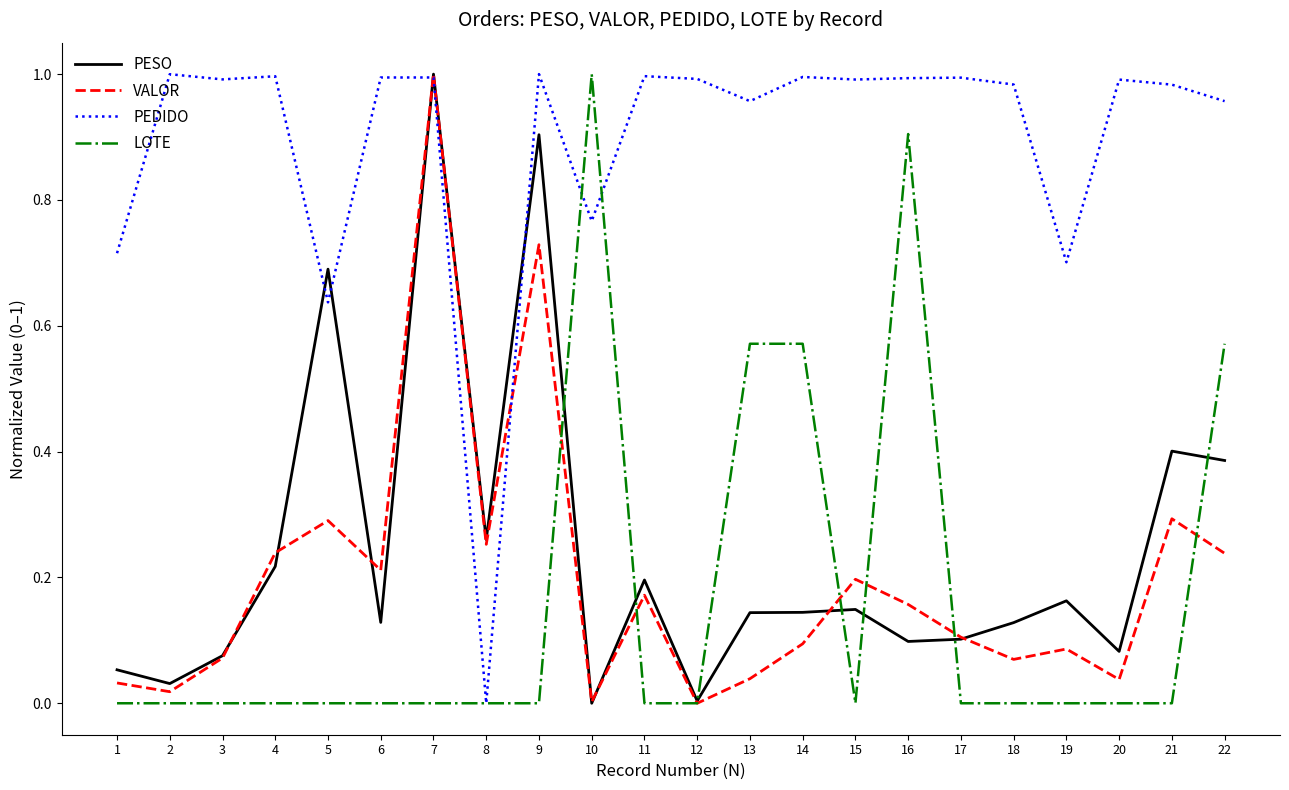

Is the value of PESO at 8 greater than the value of PEDIDO at 3?

No